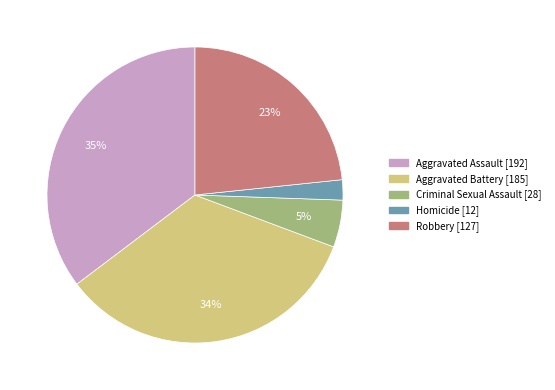

Is the sum of Aggravated Assault and Robbery greater than half?

Yes